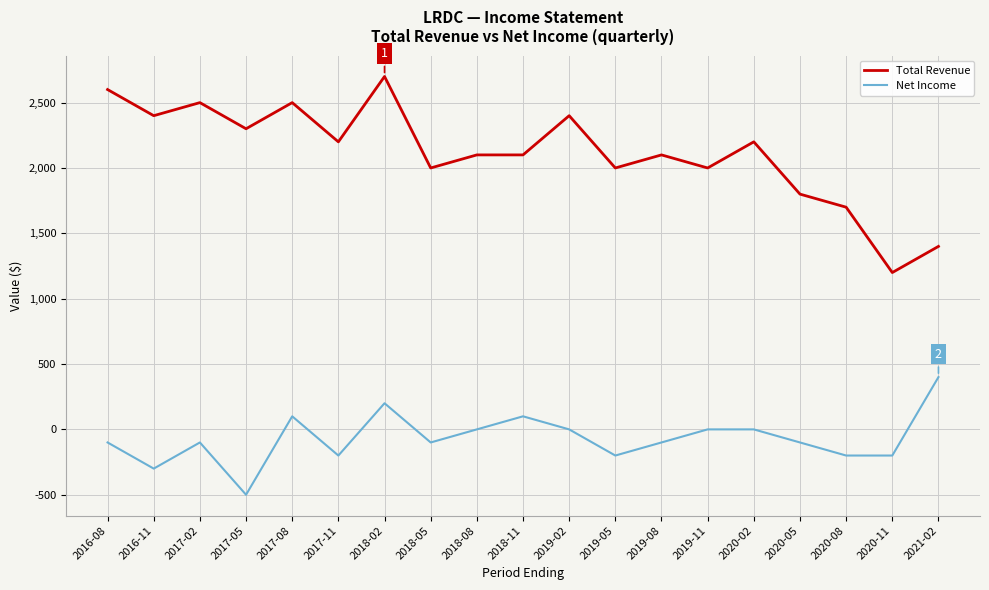

At which label does Net Income first exceed -100?

2017-08